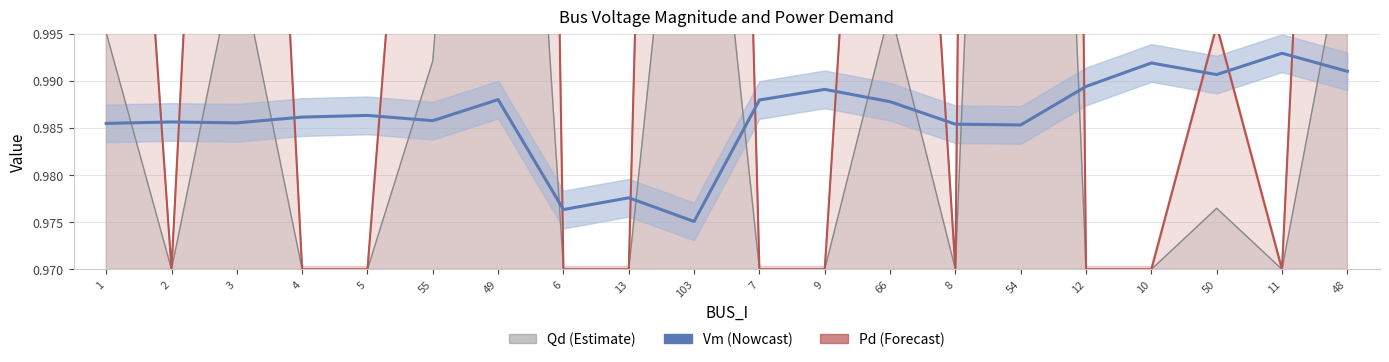

Between 1 and 66, which series saw the biggest shift?

Pd